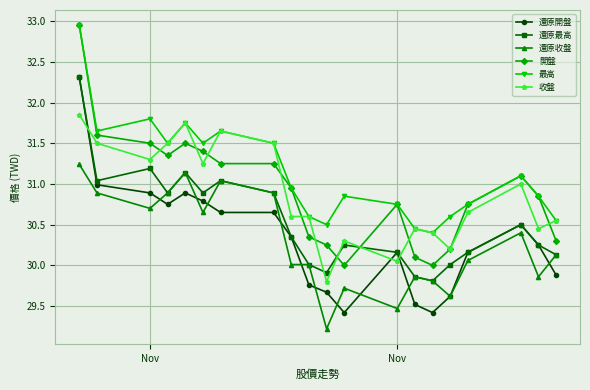

In 還原最高, how many points are lower than both neighbors (excluding endpoints)?

5